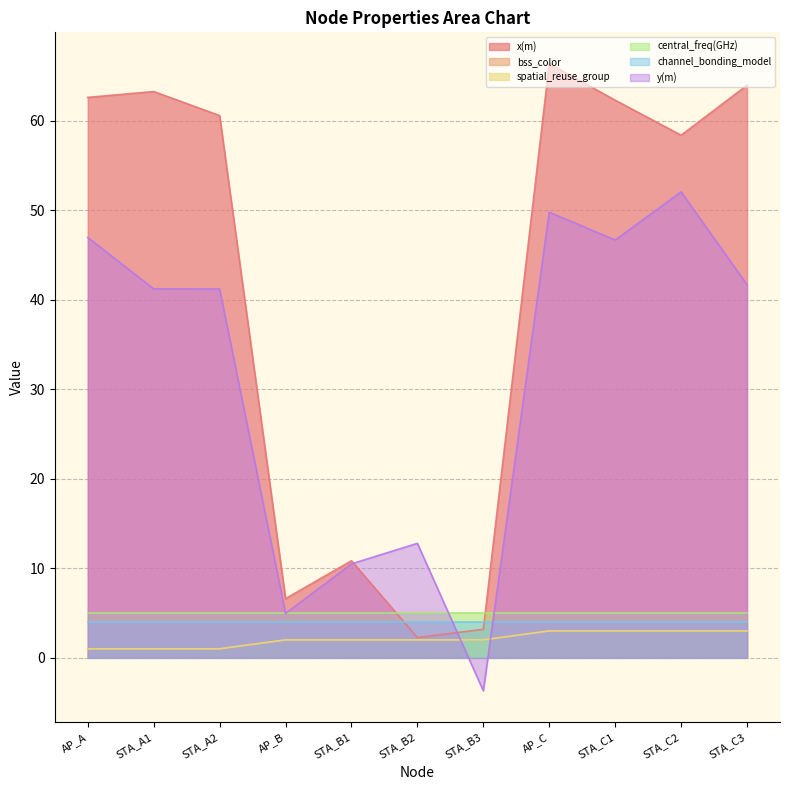

Between AP_A and STA_B2, which is larger?

AP_A